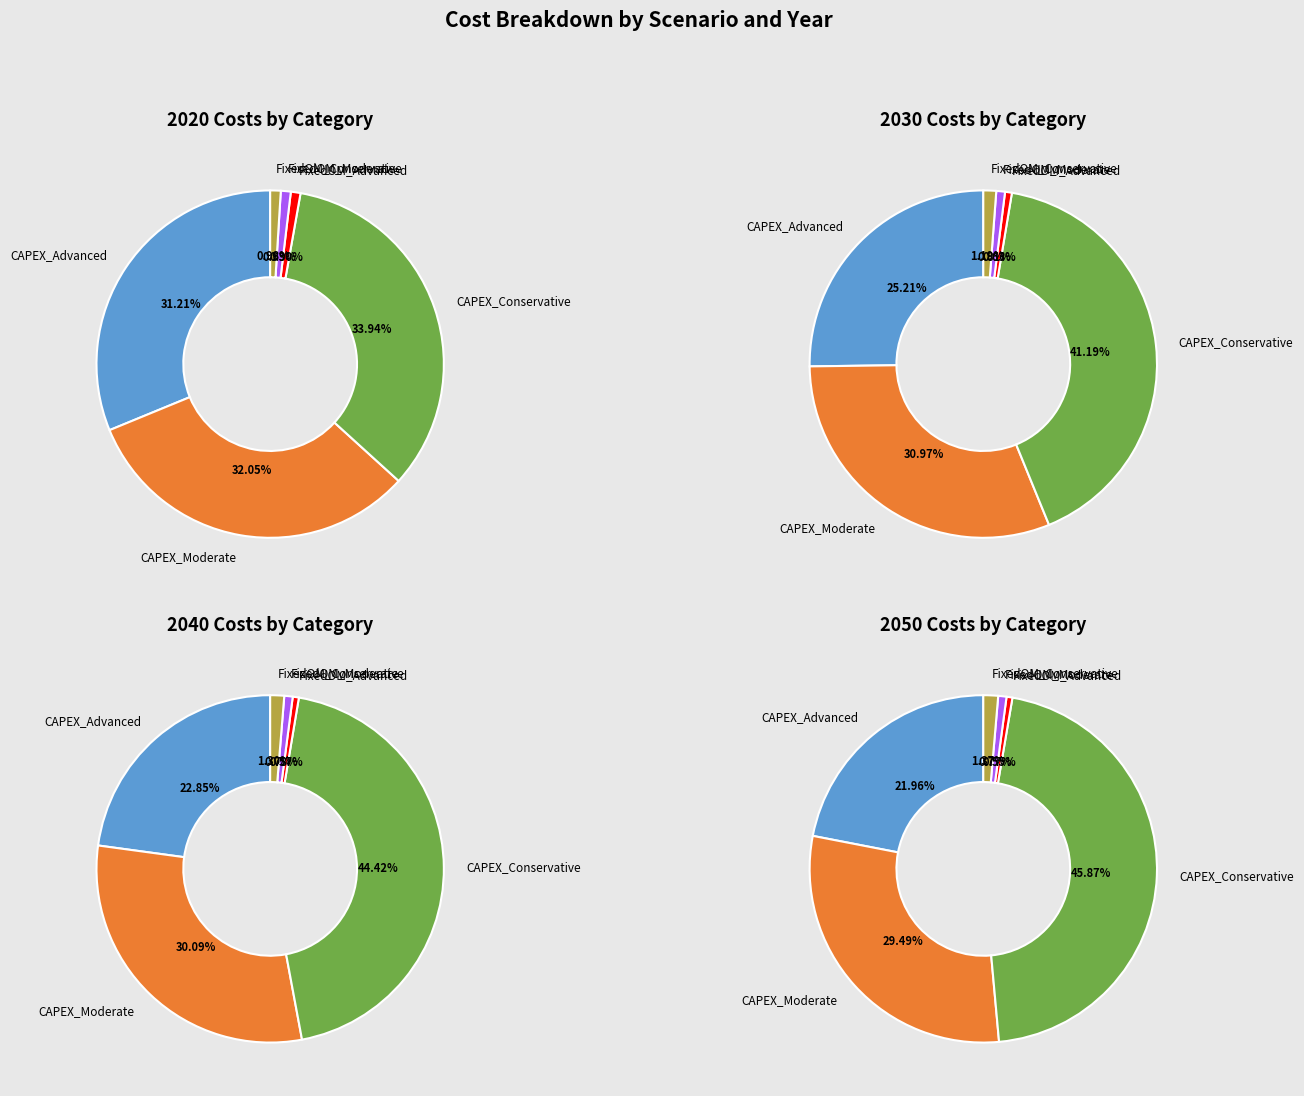

Is it true that 4 is 6% of the pie?

False